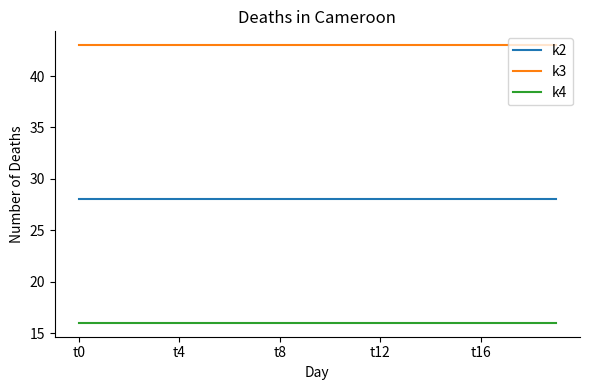

True or false: k2 and k3 intersect in this chart.

False